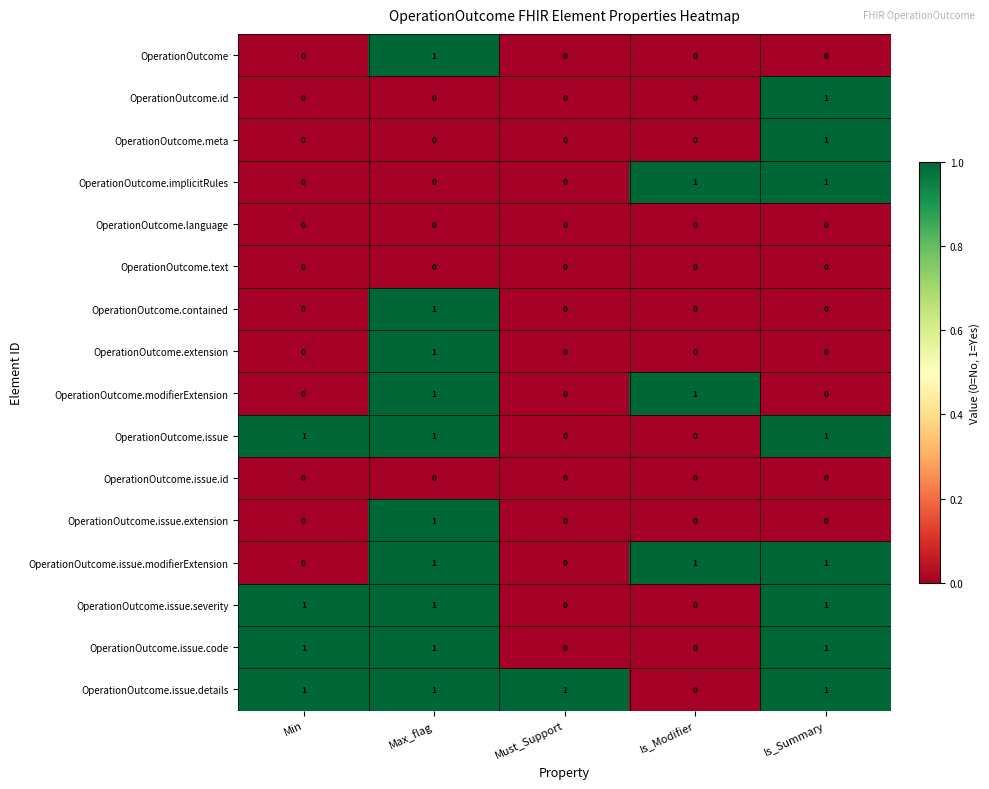

Is it true that OperationOutcome.issue.details equals 0 at Is_Modifier?

True